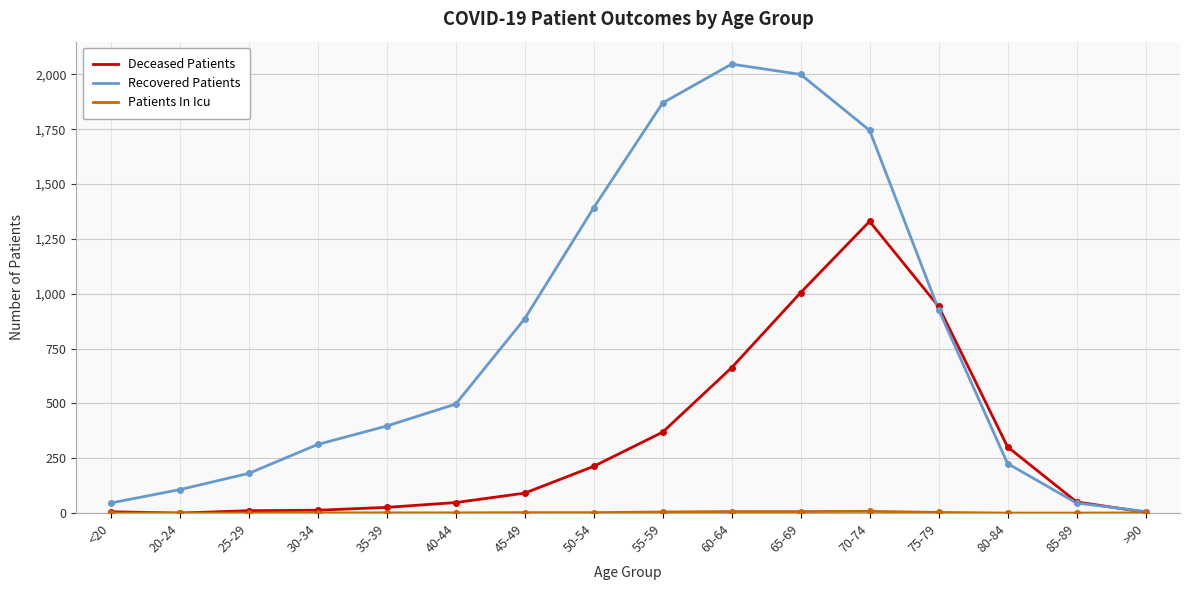

Which series has the widest spread of values?

Recovered Patients